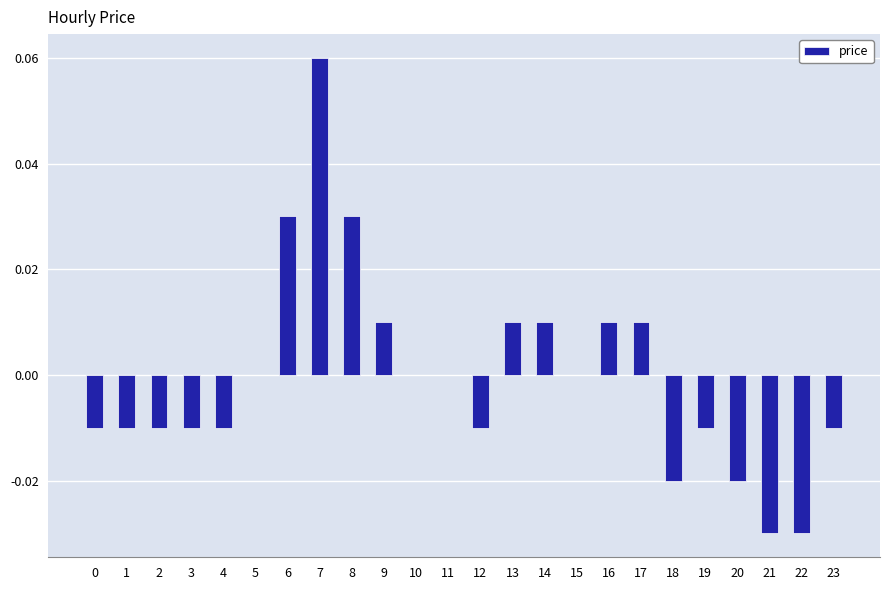

Count the values in the range 0 to 1.

12